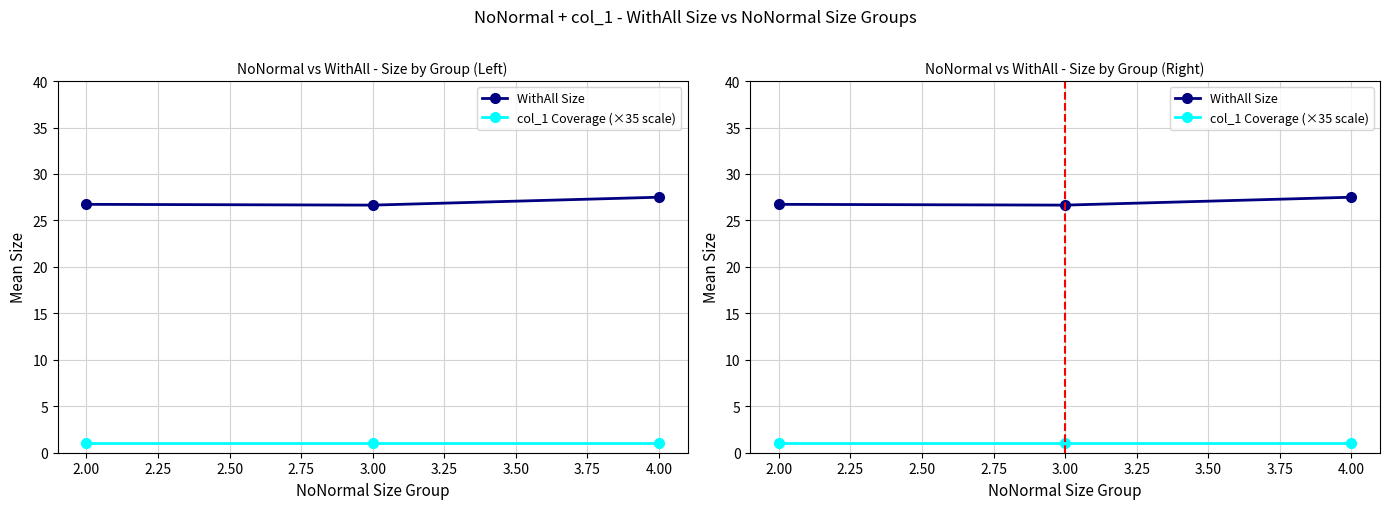

Reading left to right, what are all the values shown in this chart?

WithAll Size: 26.7	26.6	27.5
col_1 Coverage (×35 scale): 1.0	1.0	1.0